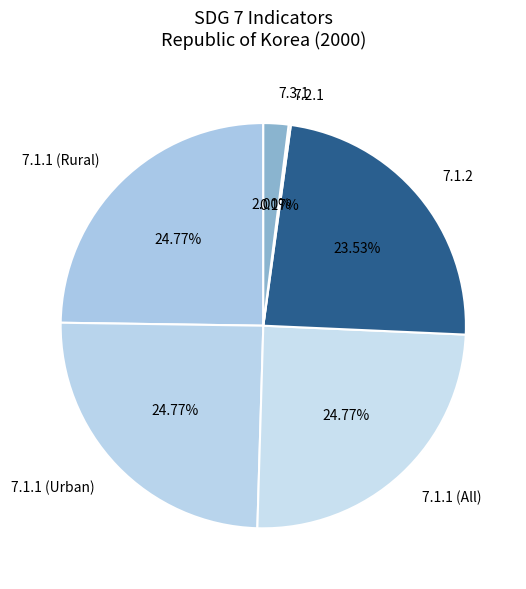

Combined, do 7.1.1 (Rural) and 7.1.2 account for over 50%?

No